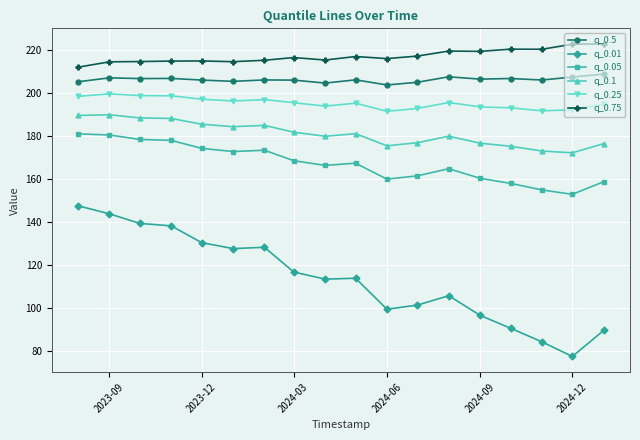

What is the maximum value for q_0.01?

147.6